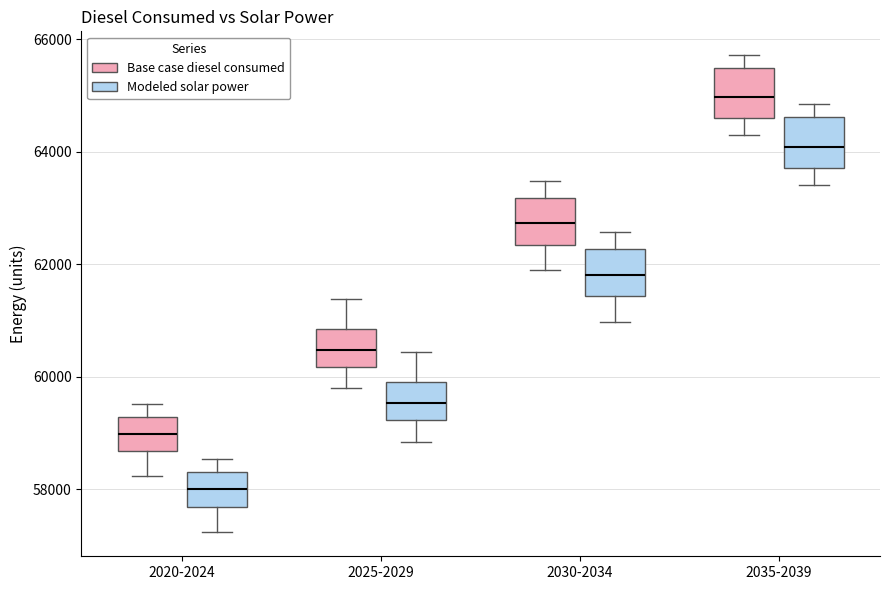

Which box has the highest median line?

2035-2039 (Base case diesel consumed)